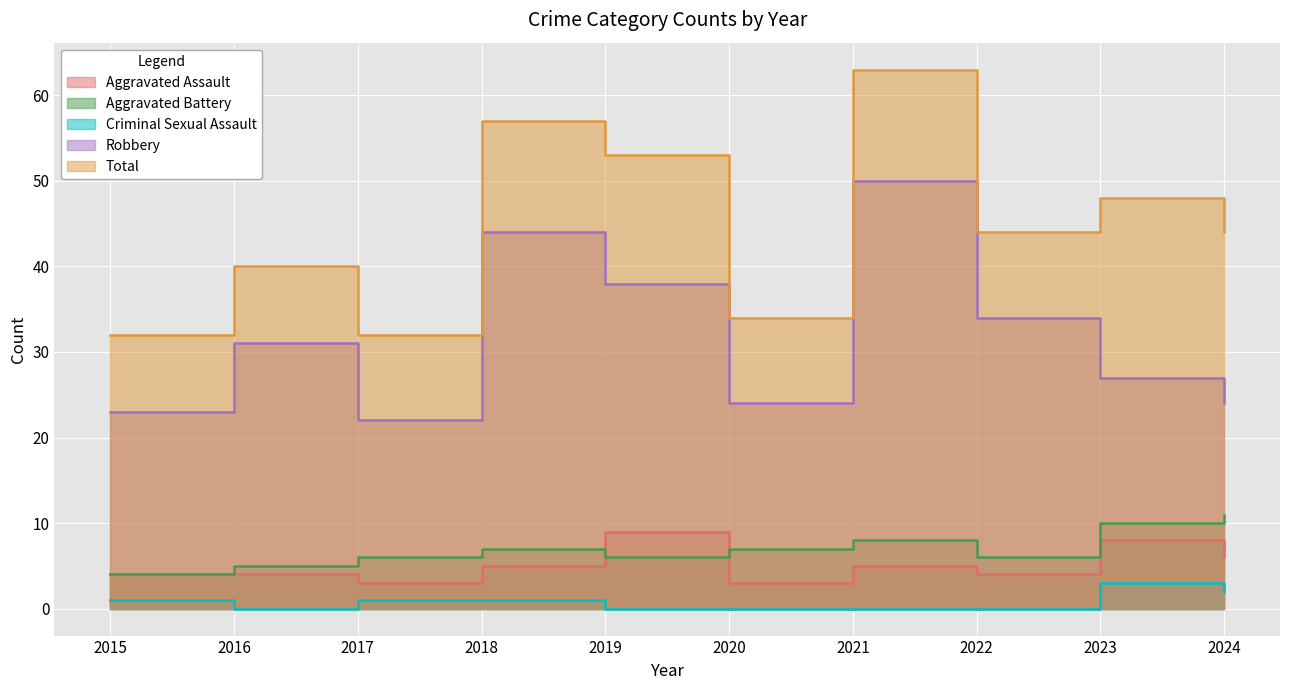

In Aggravated Battery, how many points are lower than both neighbors (excluding endpoints)?

2